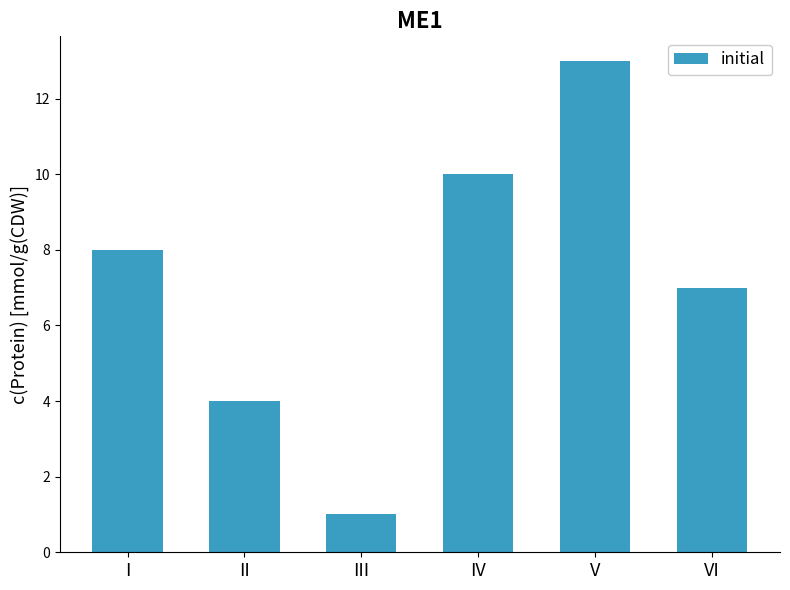

The value at II is 4. True or false?

True